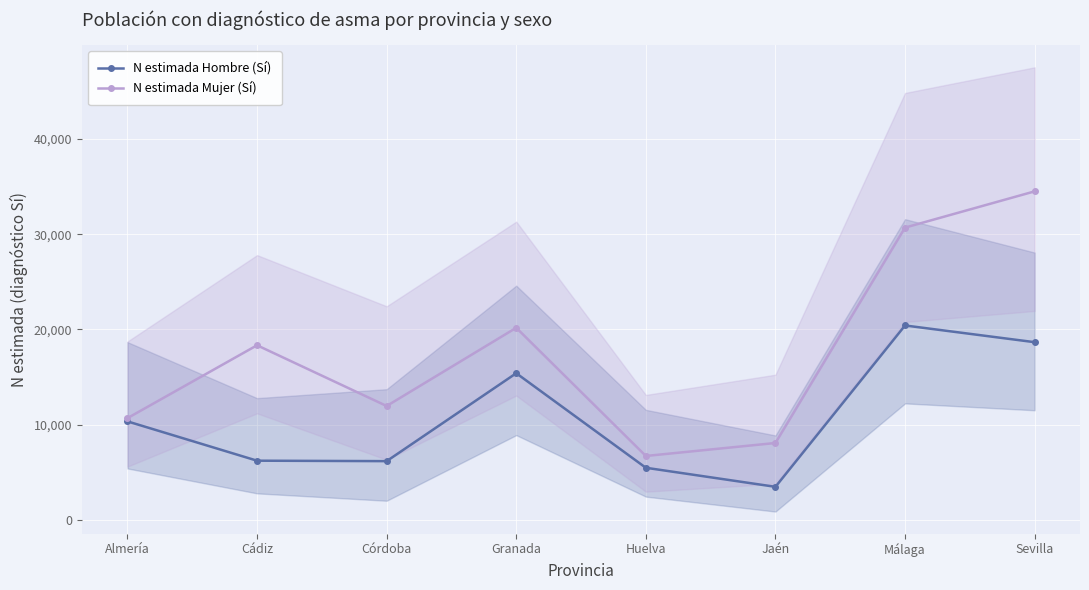

Reading right to left, extract all data points from this chart.

N estimada Hombre (Sí): Sevilla=18664	Málaga=20419	Jaén=3476	Huelva=5478	Granada=15405	Córdoba=6173	Cádiz=6221	Almería=10348
N estimada Mujer (Sí): Sevilla=34501	Málaga=30695	Jaén=8079	Huelva=6716	Granada=20177	Córdoba=11963	Cádiz=18340	Almería=10688